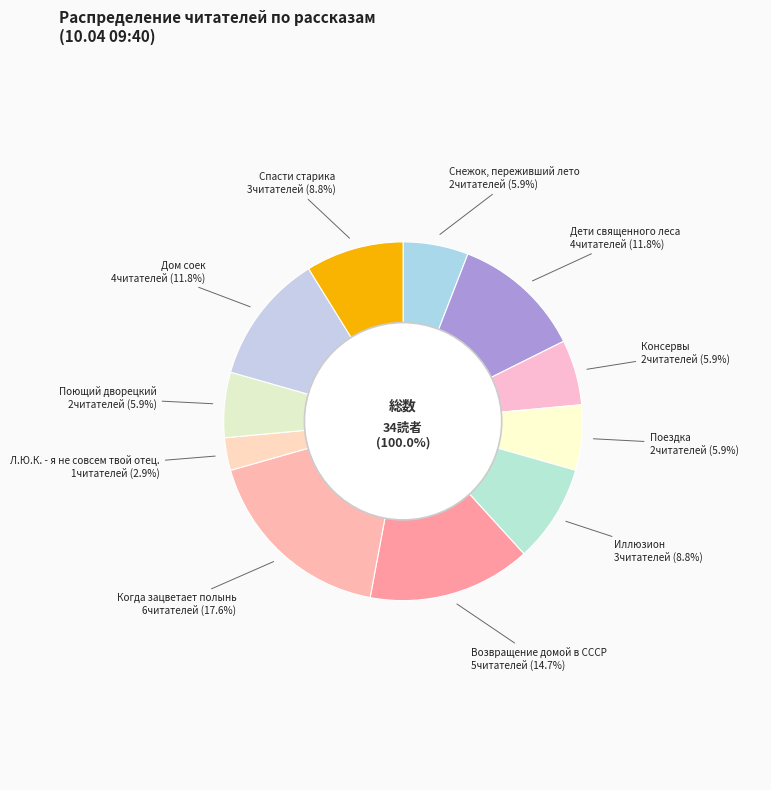

What is the smallest slice in the pie chart?

Л.Ю.К. - я не совсем твой отец.